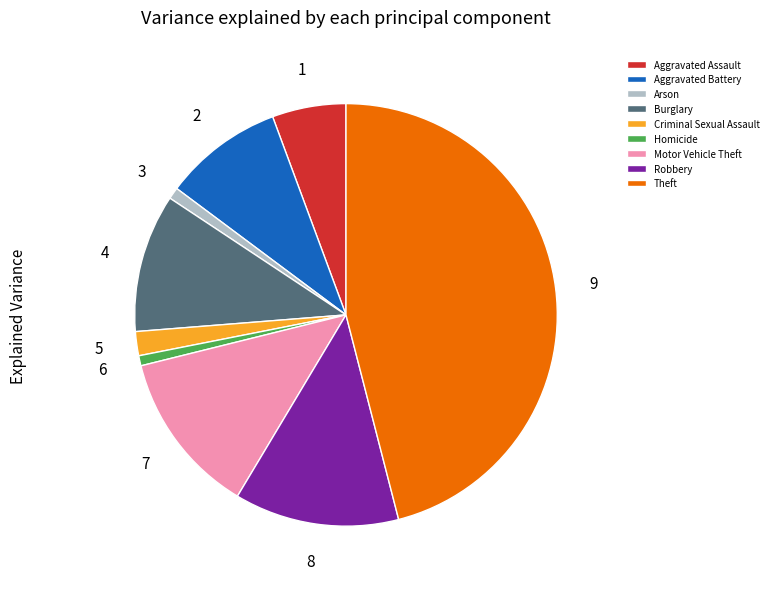

What is the ratio of the value at Criminal Sexual Assault to the value at Aggravated Assault?

0.3